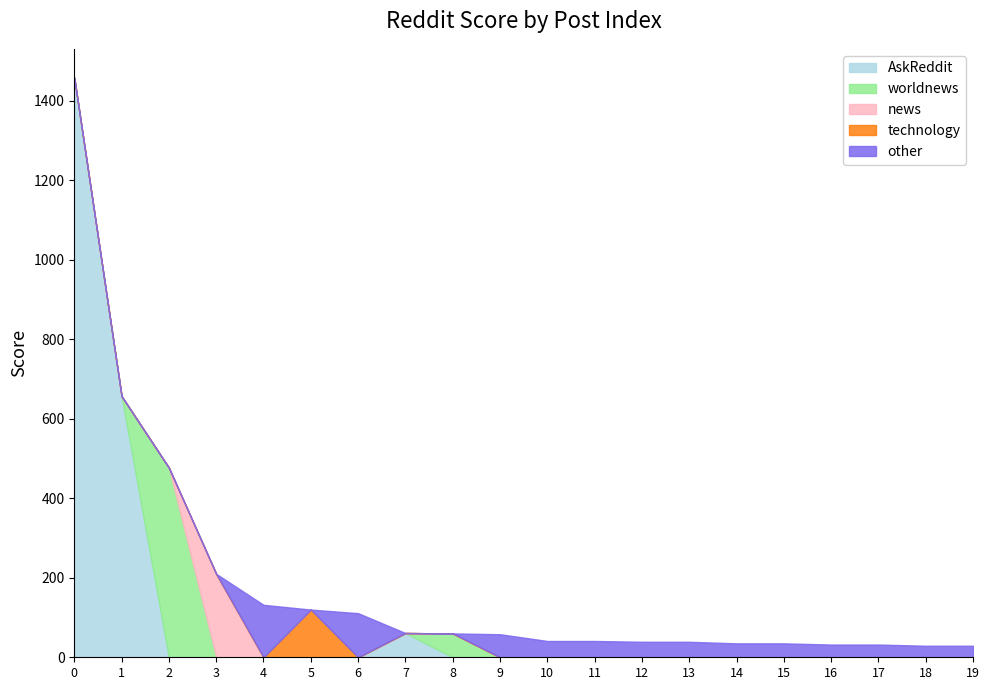

What is the smallest value displayed?

29